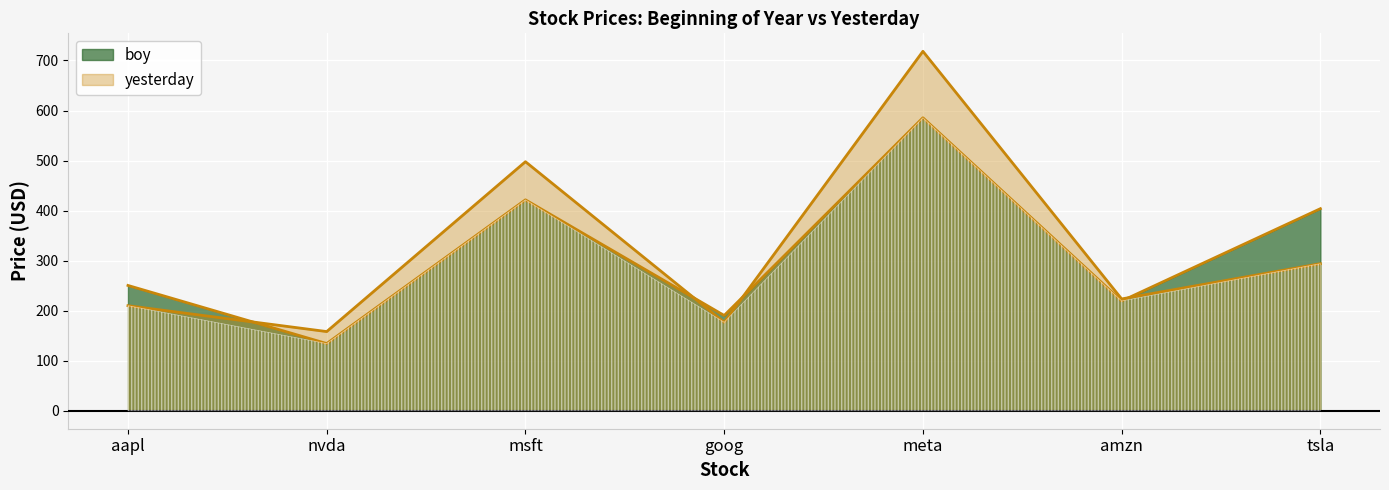

Rank the series at amzn from lowest to highest value.

boy, yesterday